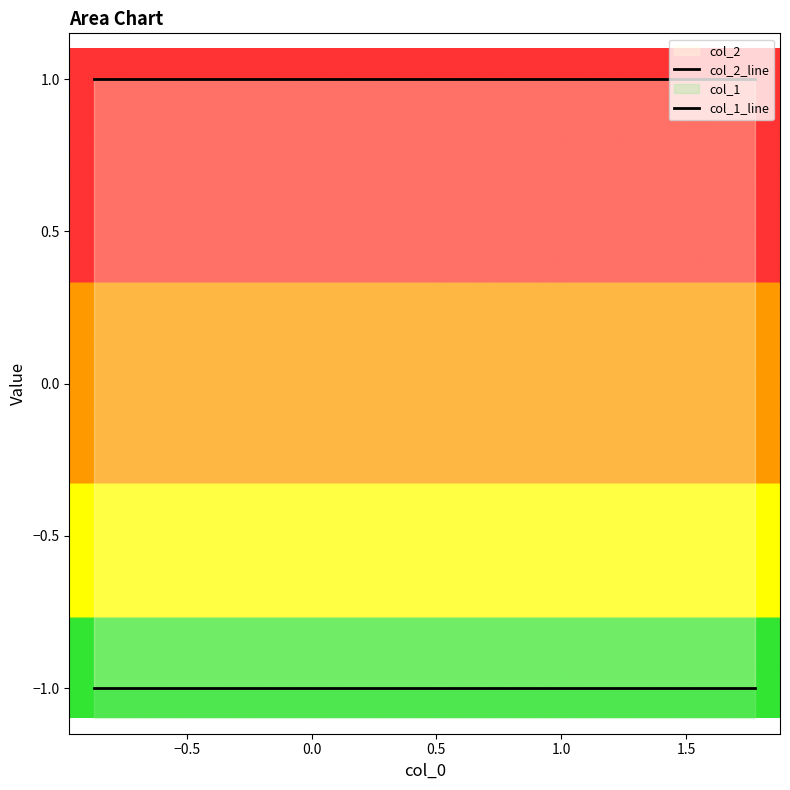

Is it true that col_1_line equals -2 at 9?

False